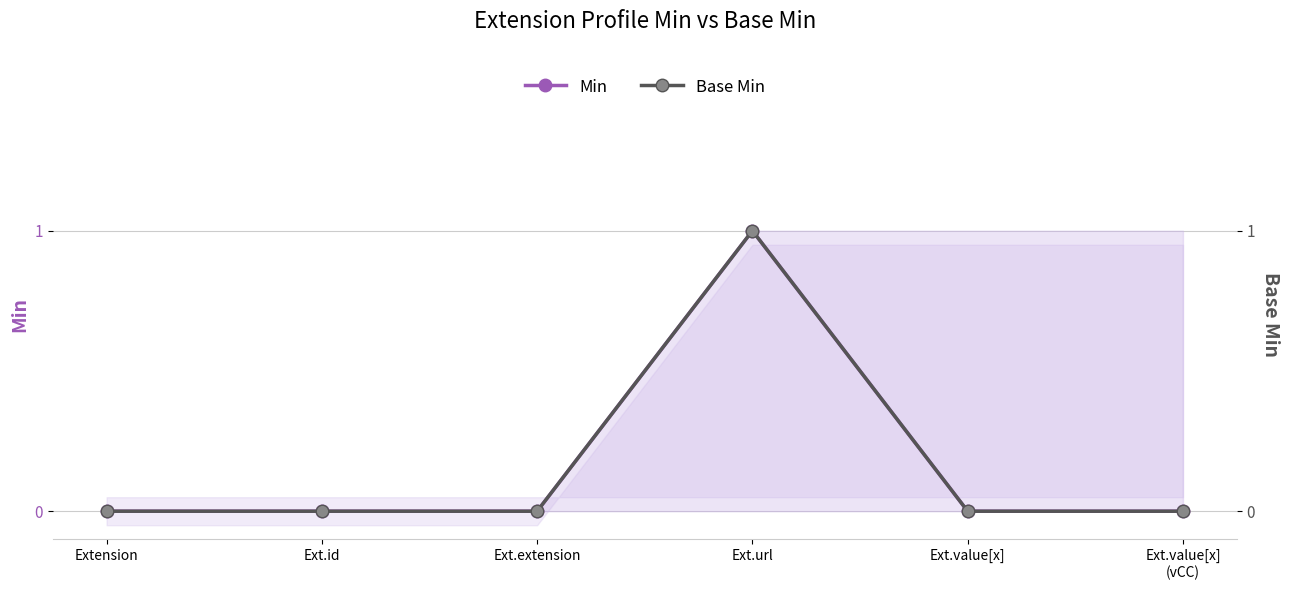

What is the difference between the maximum and minimum values in the Base Min series?

1